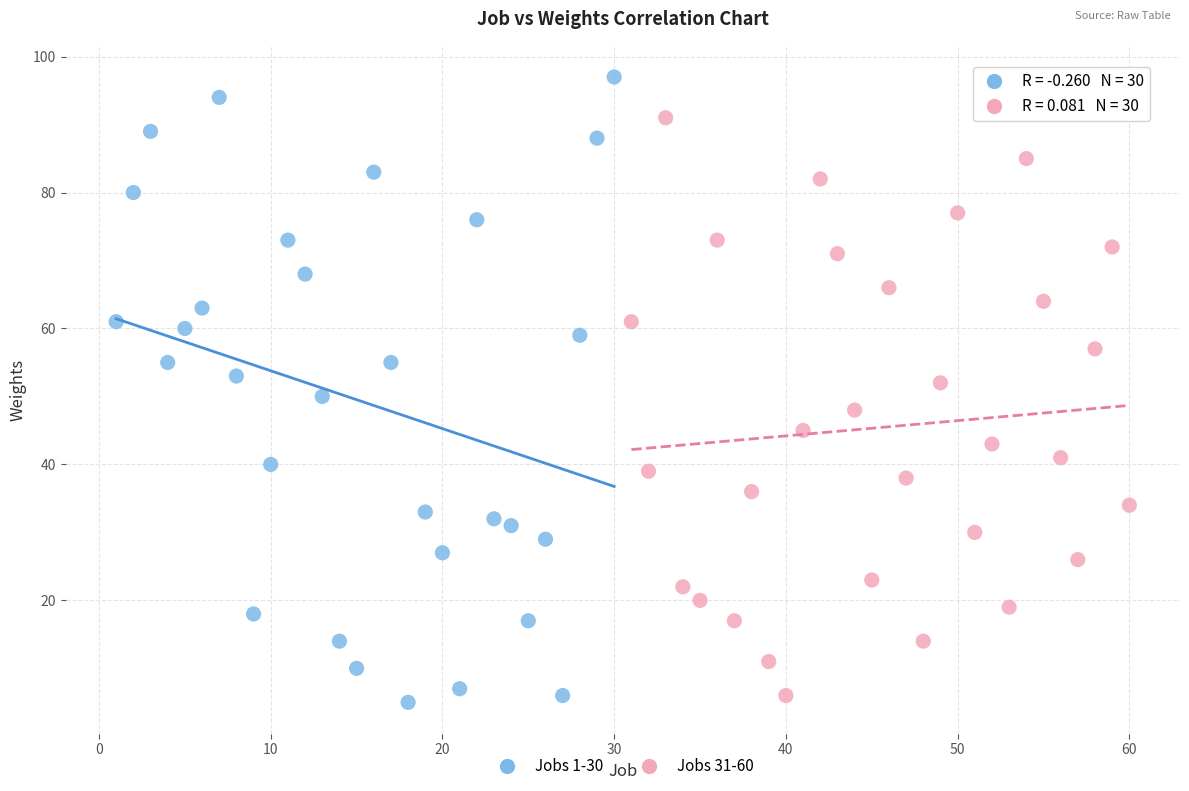

What are all the series names shown in the legend?

Jobs 1-30, Jobs 31-60